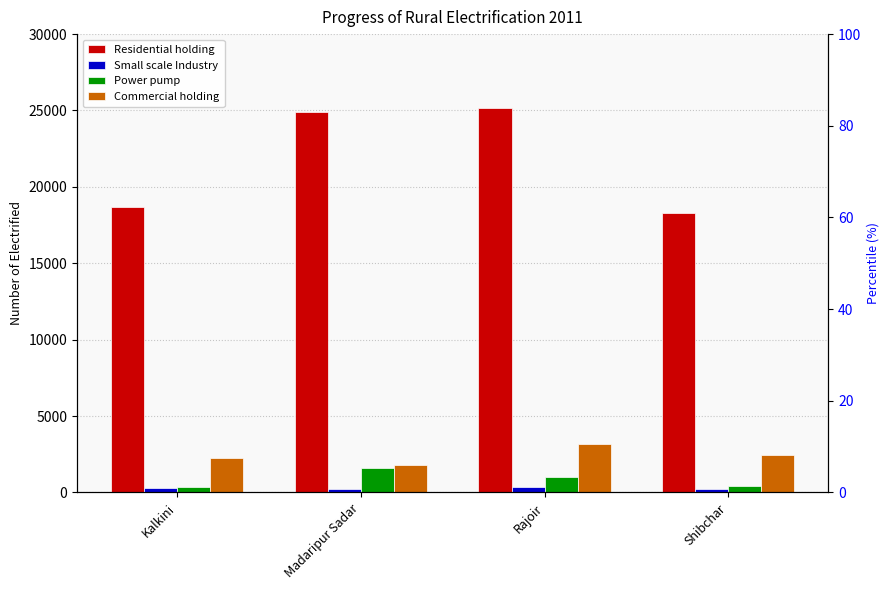

True or false: Small scale Industry has a value of 478 at Kalkini.

False